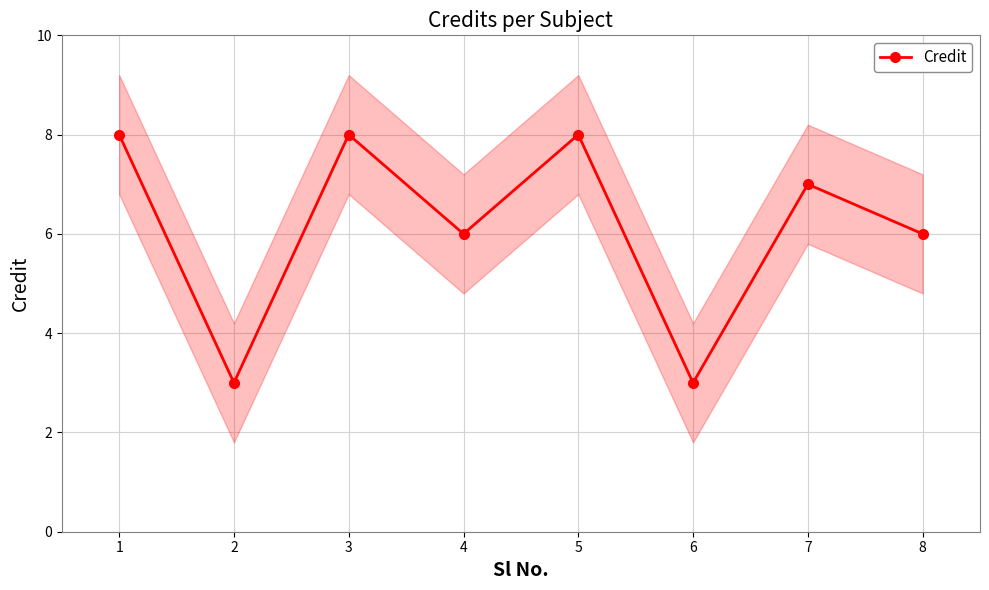

What is the change in value from 2 to 7?

+4